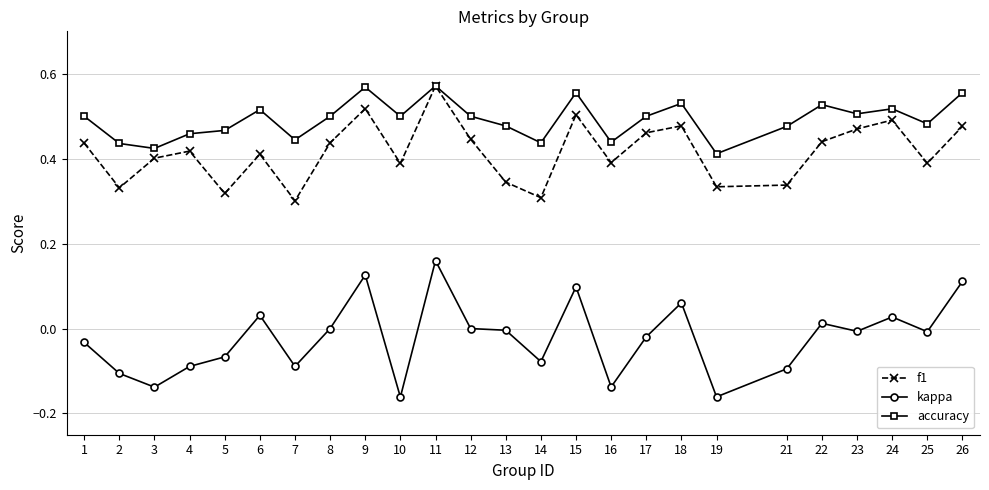

True or false: kappa and f1 cross at least once.

False